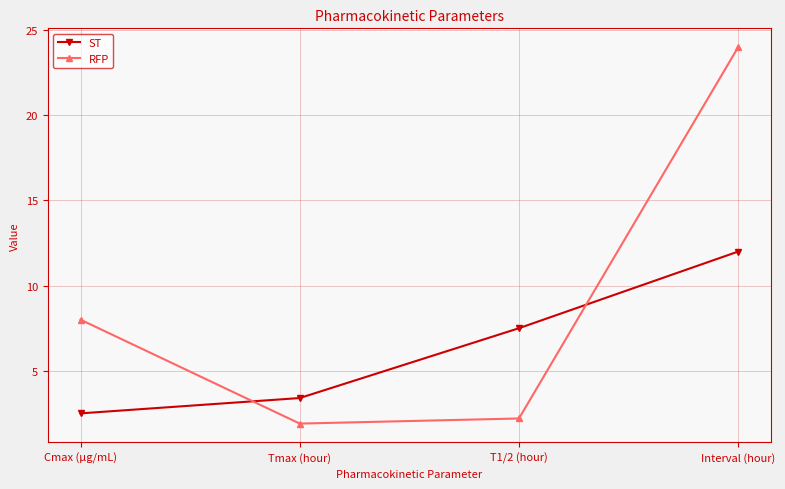

Count the number of categories in the chart.

4